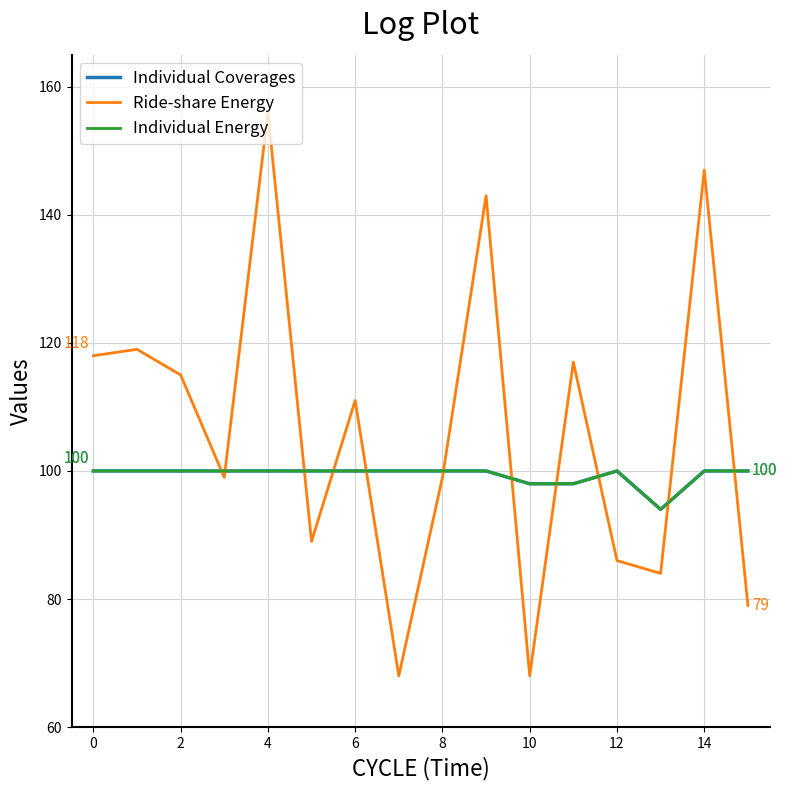

Does the chart have visible grid lines?

Yes